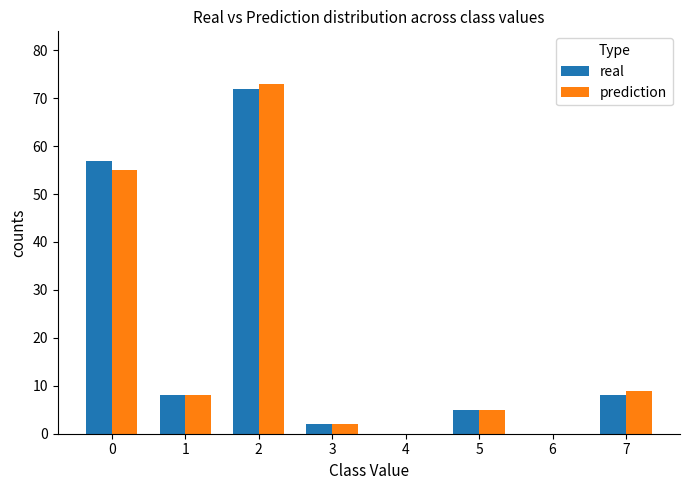

Is the value of real at 2 greater than the value of prediction at 4?

Yes